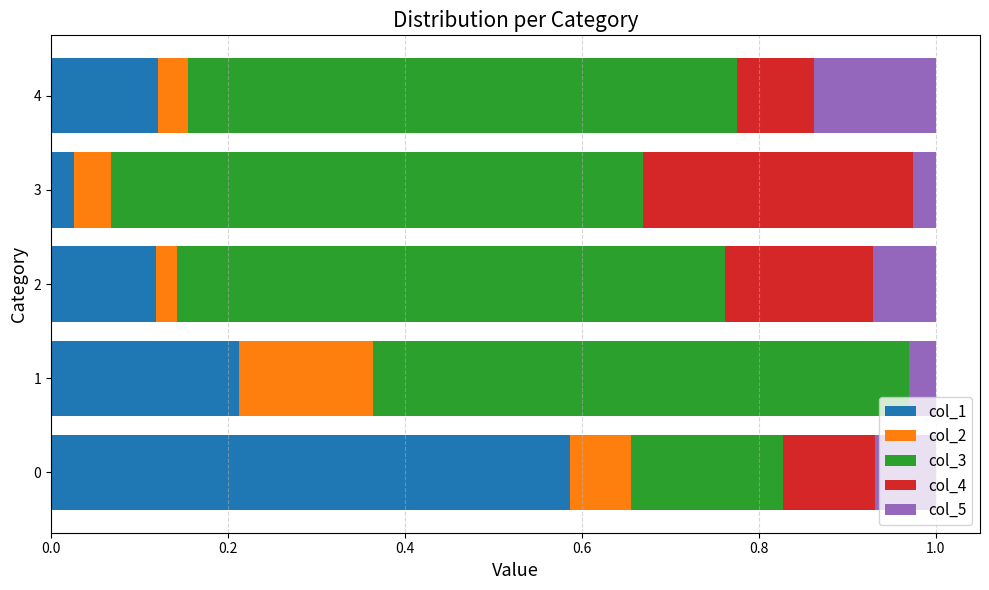

What is the total value across all series at 0?

1.0